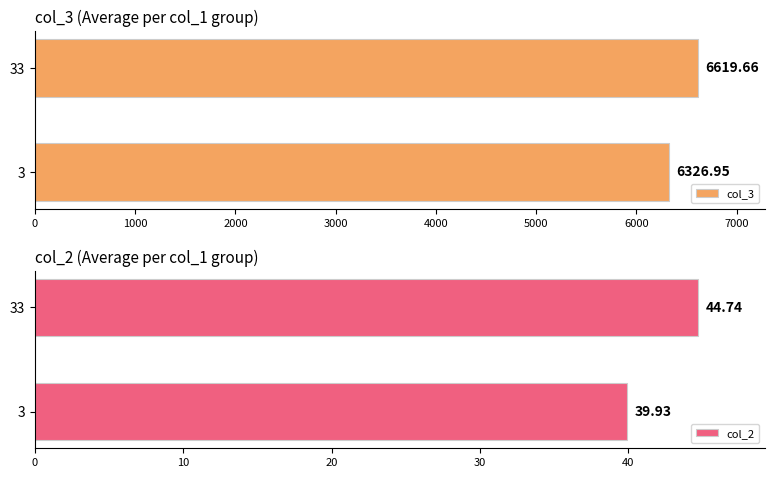

How many values in the col_3 series exceed 6619?

1